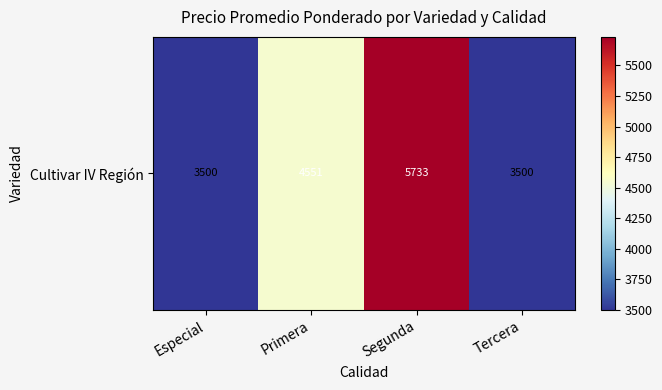

List the labels in order of value, smallest first.

Especial, Tercera, Primera, Segunda